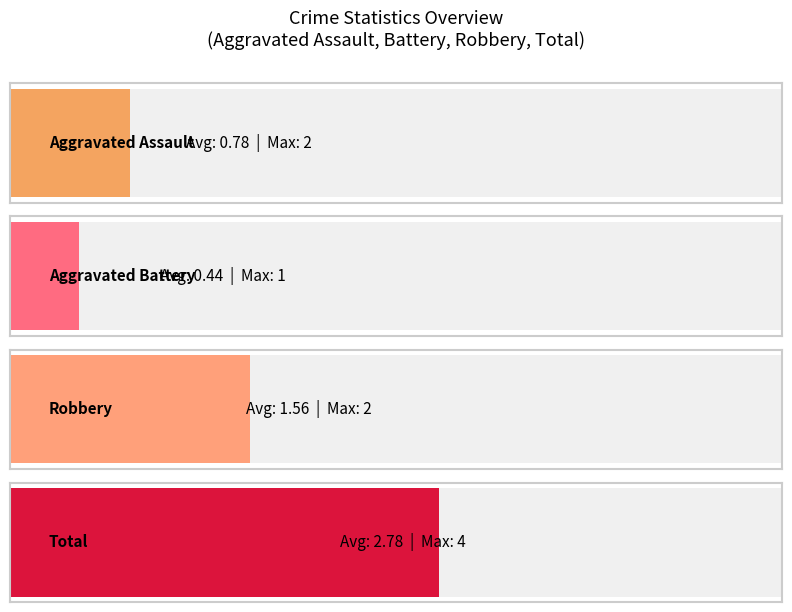

Count the Aggravated Assault values in the range 0 to 1.

8